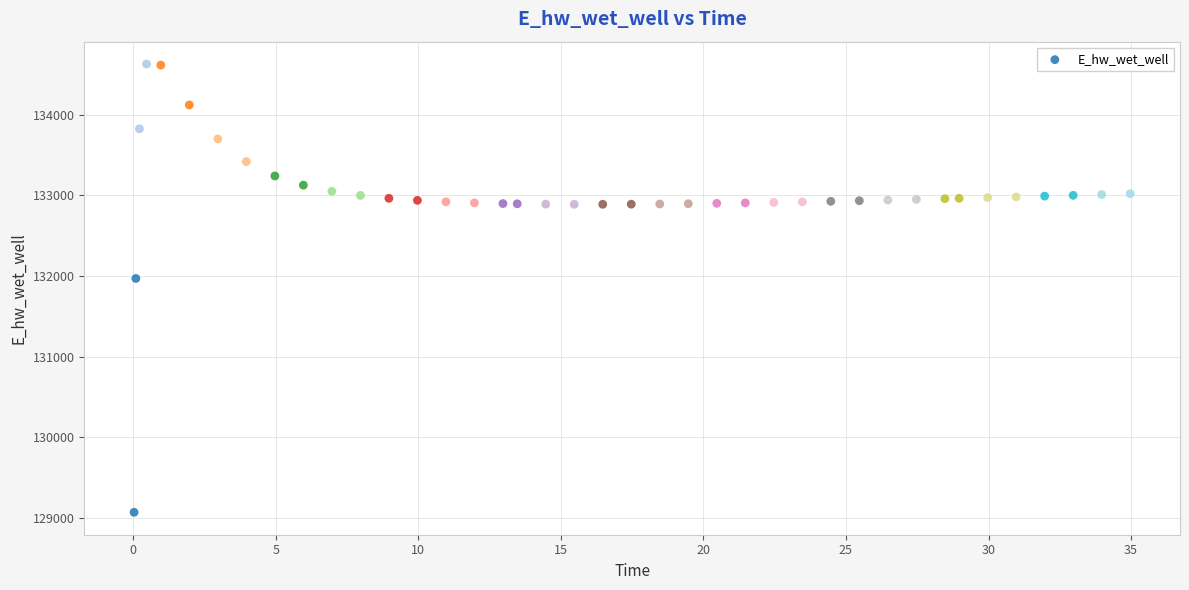

What Y value in the scatter plot is closest to 131849?

131970.0